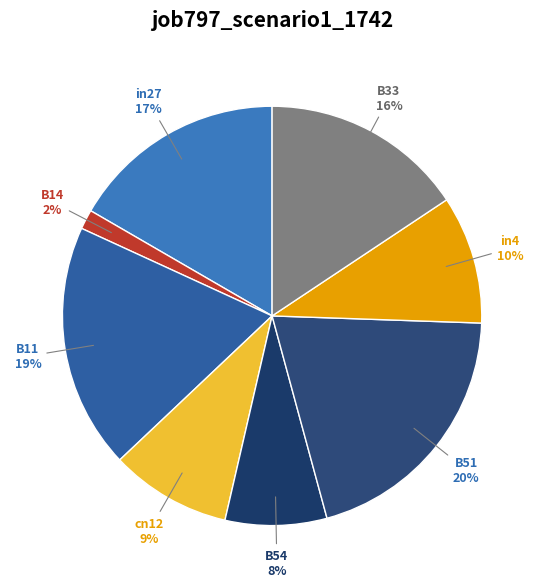

Which category has the biggest portion of the pie?

B51